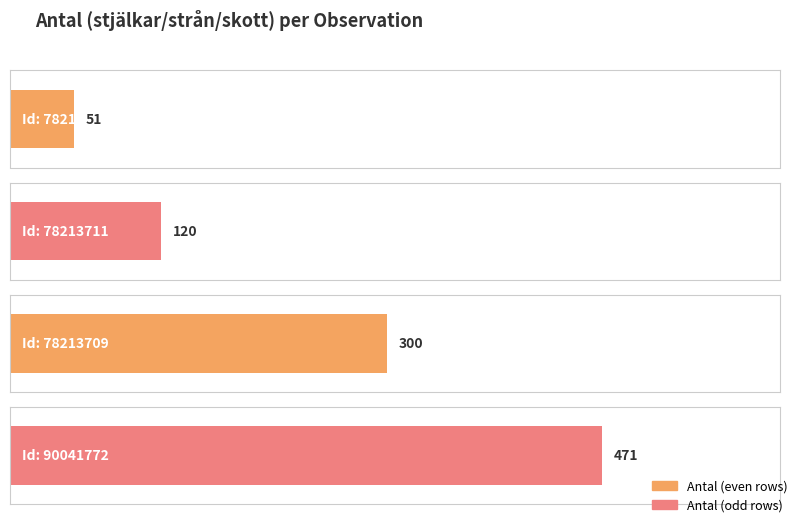

What position from the left is 78213711?

2